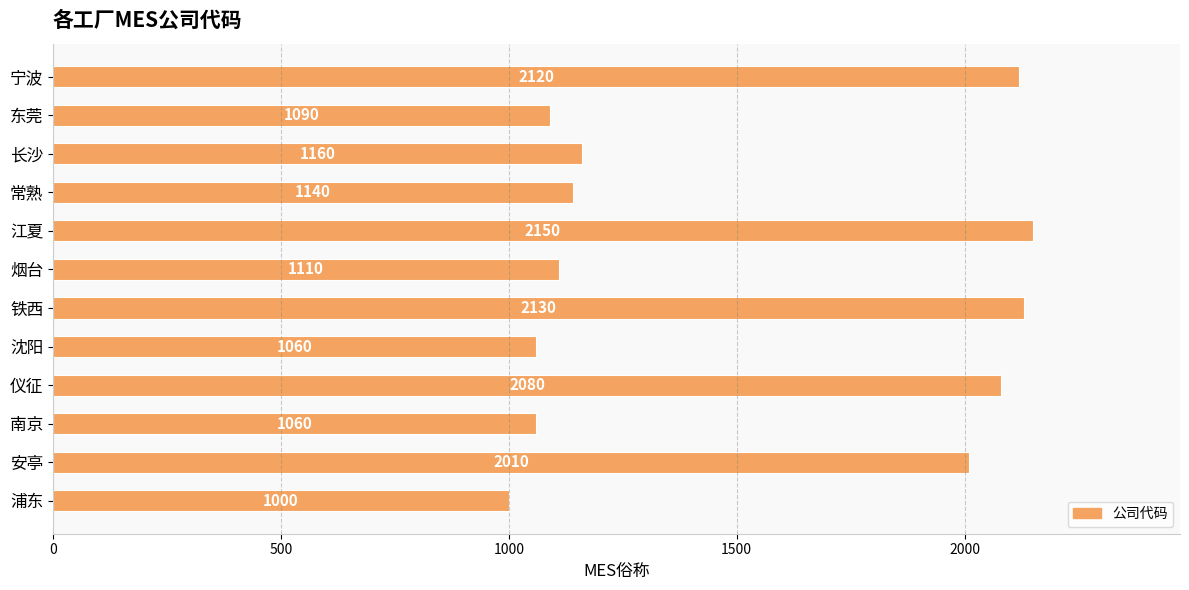

What is the minimum value shown in the chart?

1000